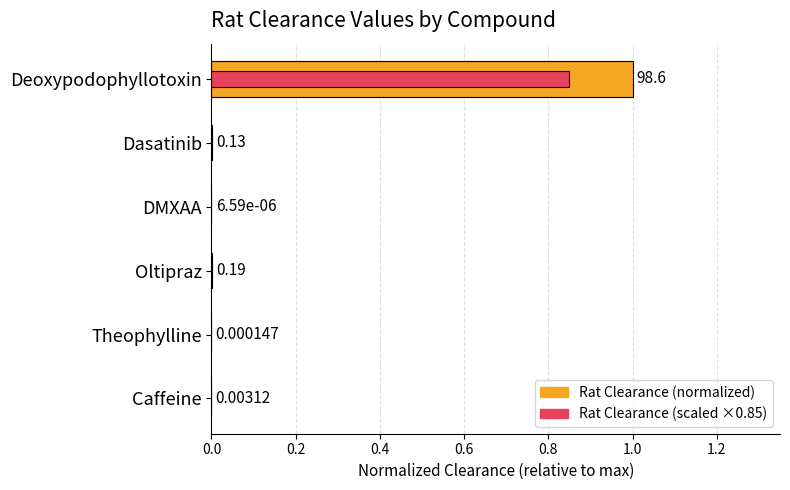

Rank the series at Caffeine from highest to lowest value.

Rat Clearance (normalized), Rat Clearance (scaled)